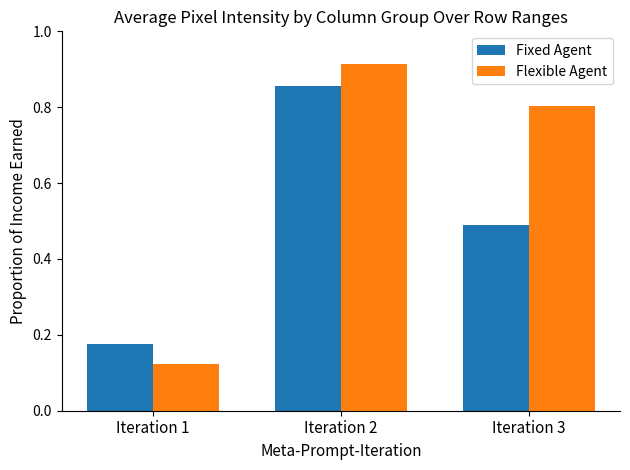

Which series changed the most between Iteration 1 and Iteration 2?

Flexible Agent